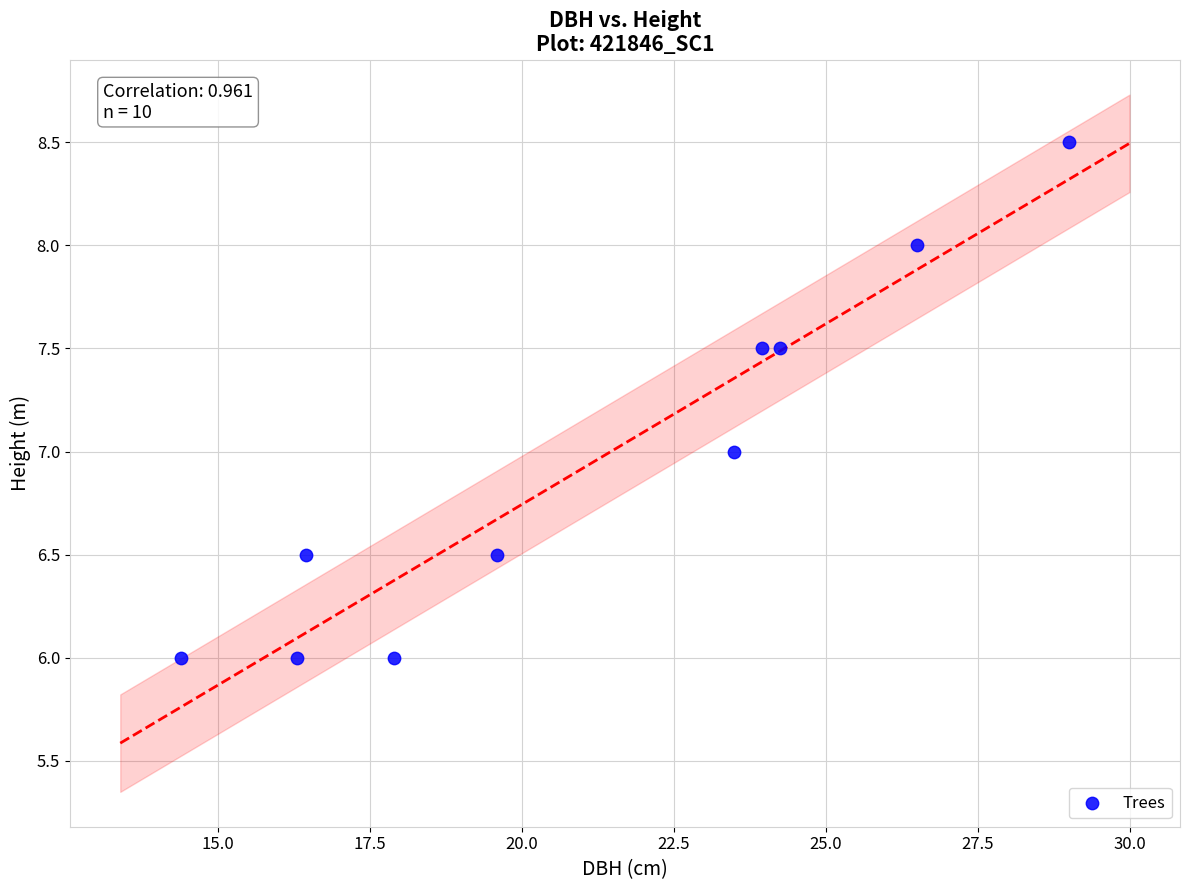

What is the range of X values (max minus min)?

14.6